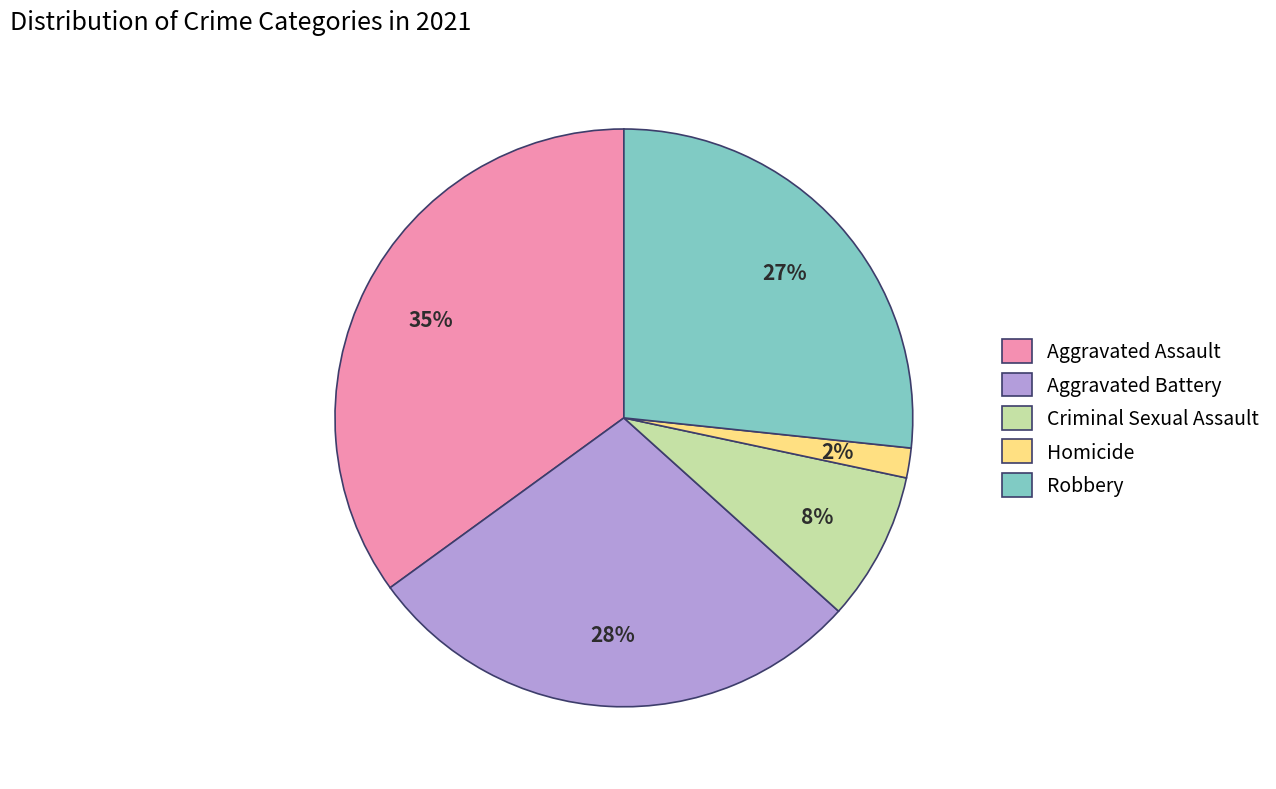

To the nearest percent, what percentage of the pie is Homicide?

2%